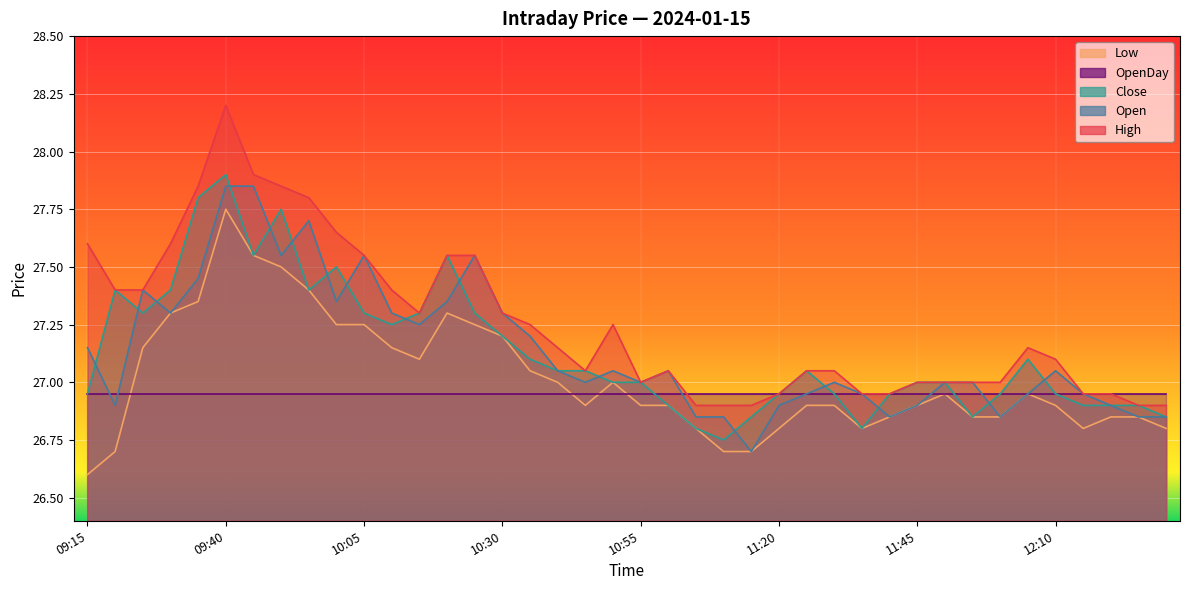

True or false: Open and High intersect in this chart.

False